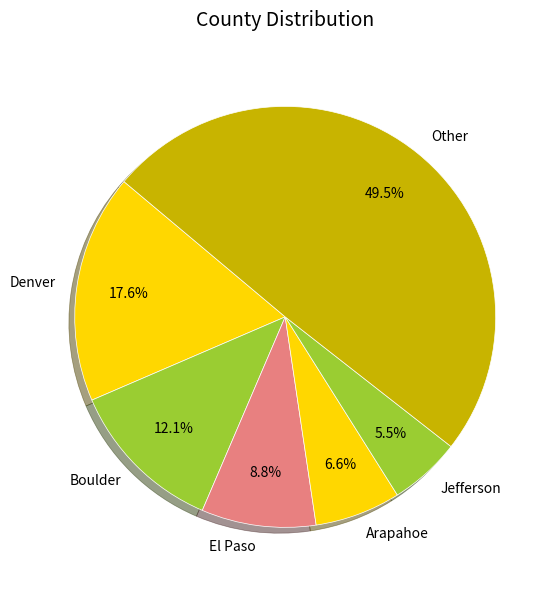

To the nearest percent, what portion does El Paso represent?

9%